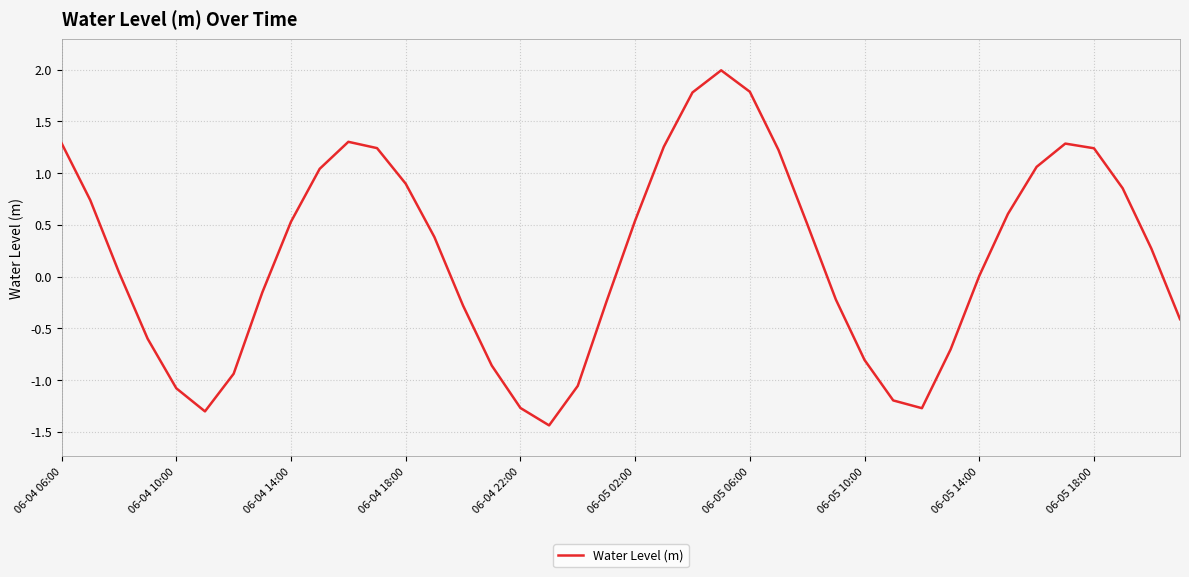

What is the difference between the maximum and minimum values?

3.4